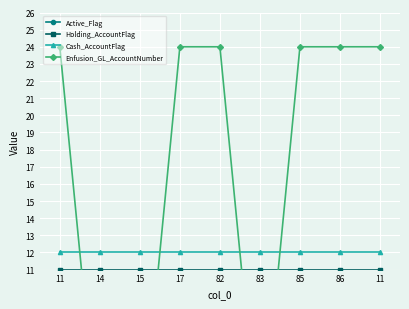

True or false: Active_Flag and Enfusion_GL_AccountNumber intersect in this chart.

False